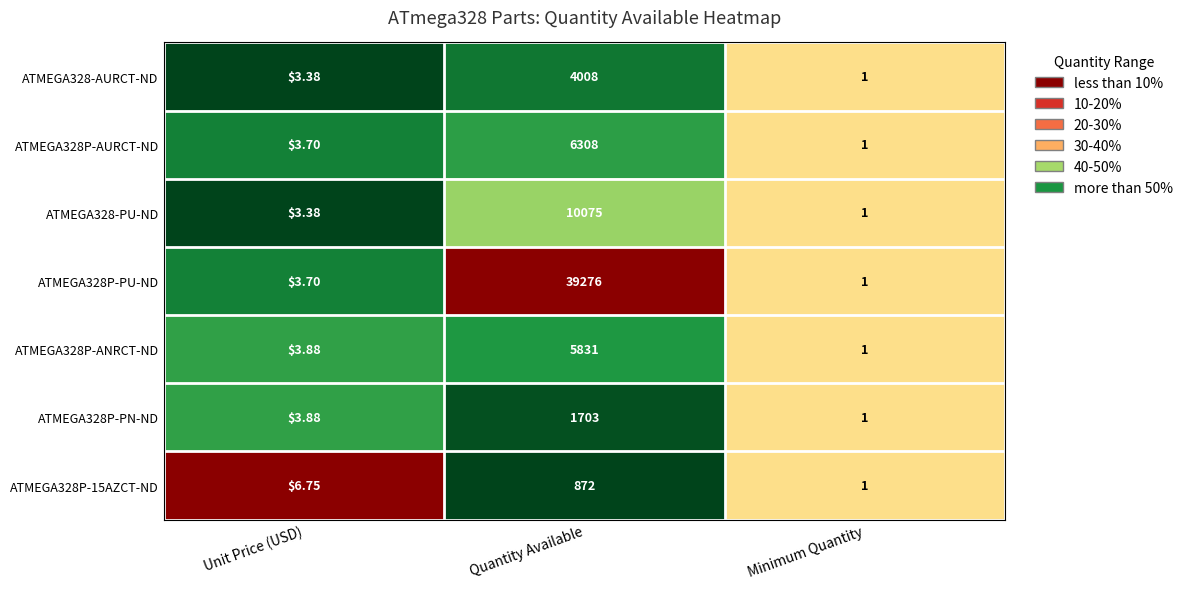

What is the maximum value shown in the chart?

39276.0